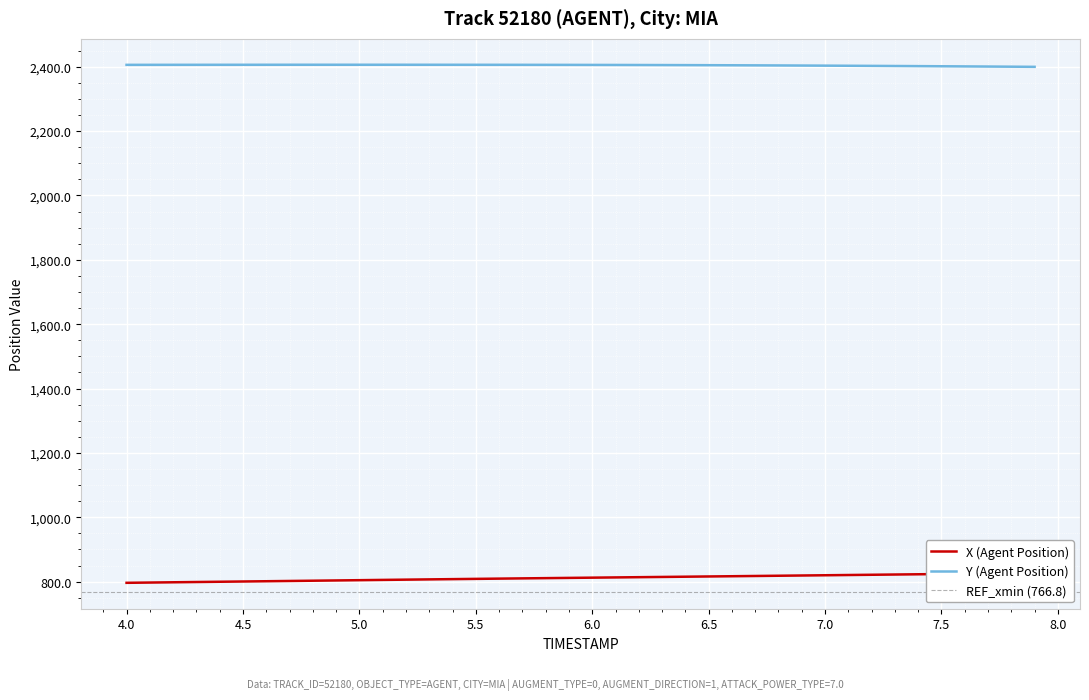

What are all the series names shown in the legend?

X (Agent Position), Y (Agent Position)